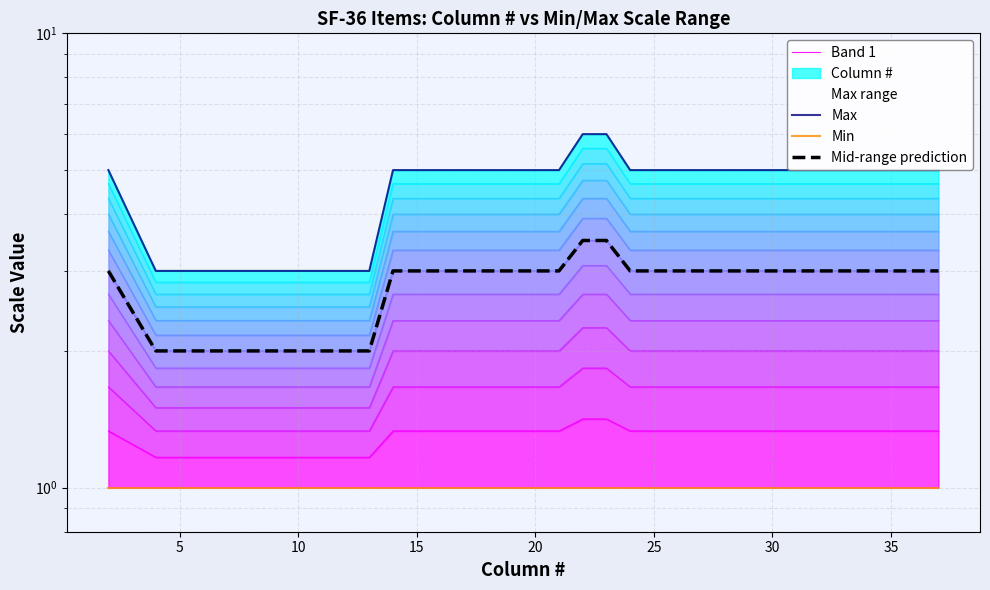

What is the sum of all Max values?

142.0